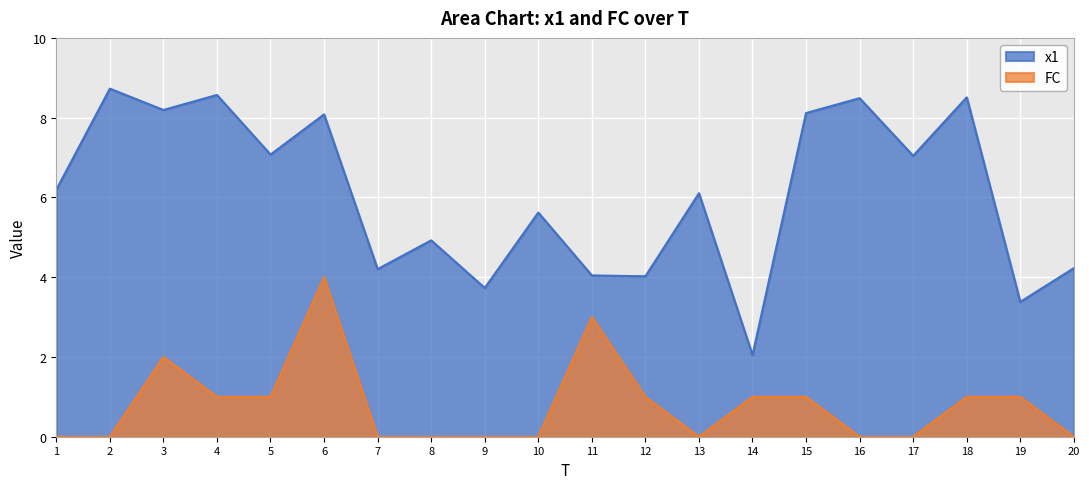

How many series are shown in this chart?

2